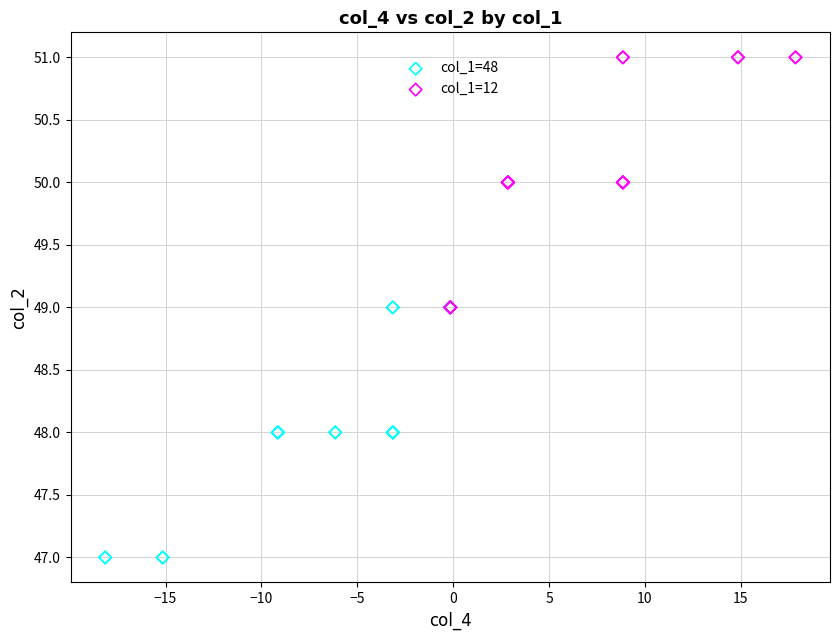

Which series reaches the minimum Y coordinate?

col_1=48